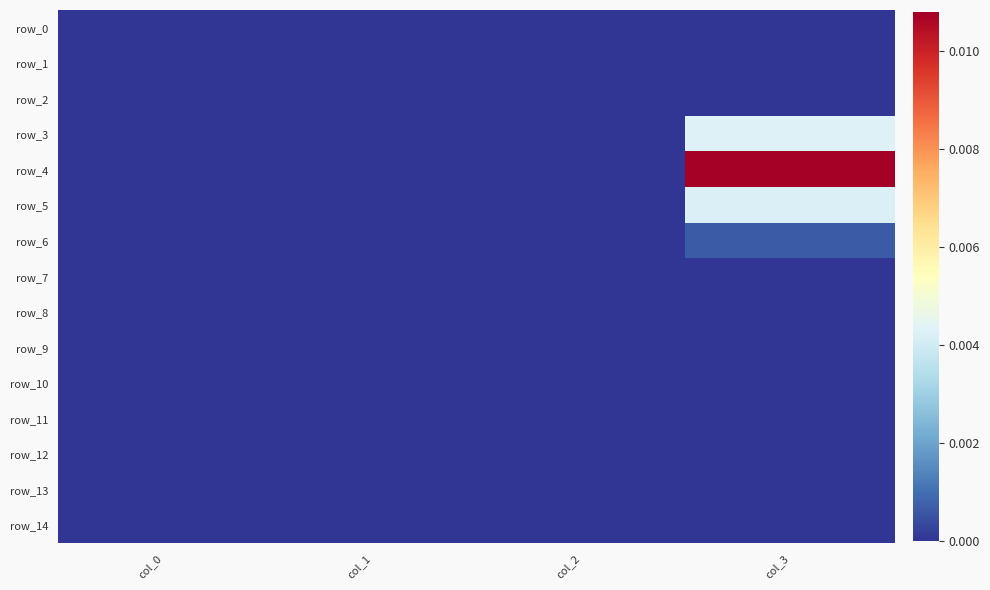

Count the number of data series in this chart.

15